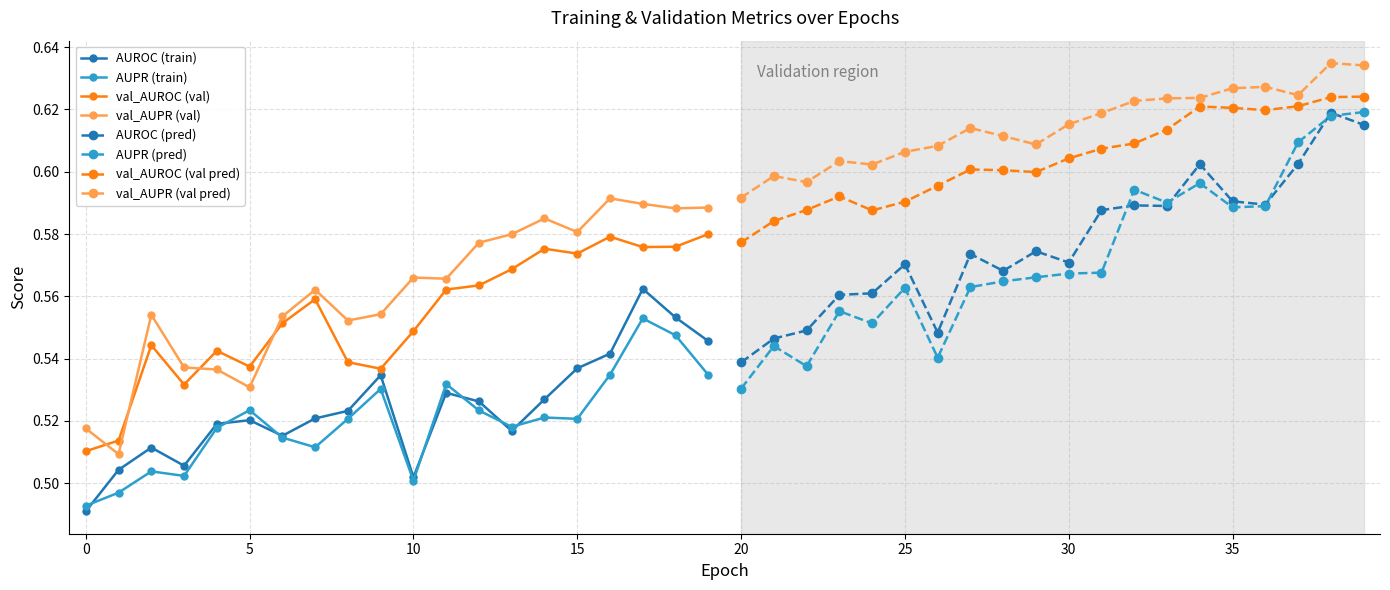

True or false: AUROC has more than 0 interior local peaks.

True